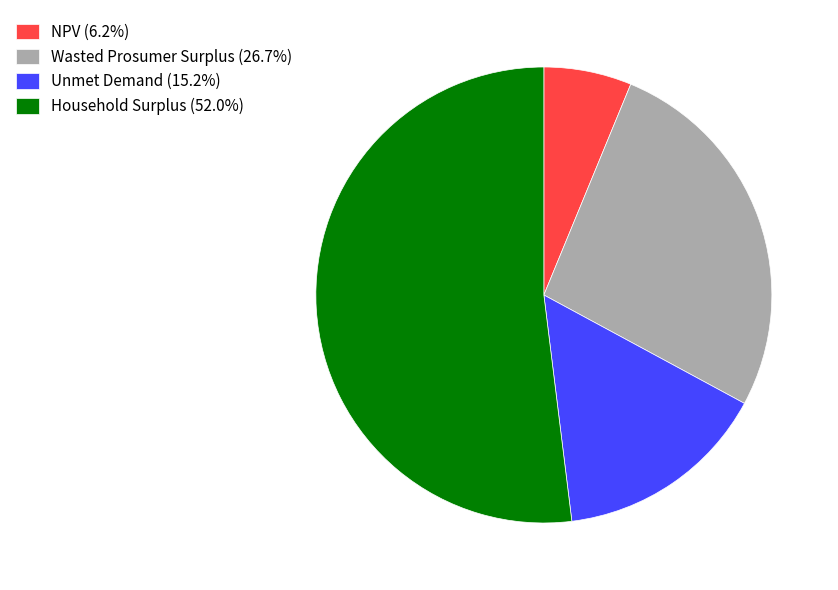

Which has a higher value, NPV or Household Surplus?

Household Surplus